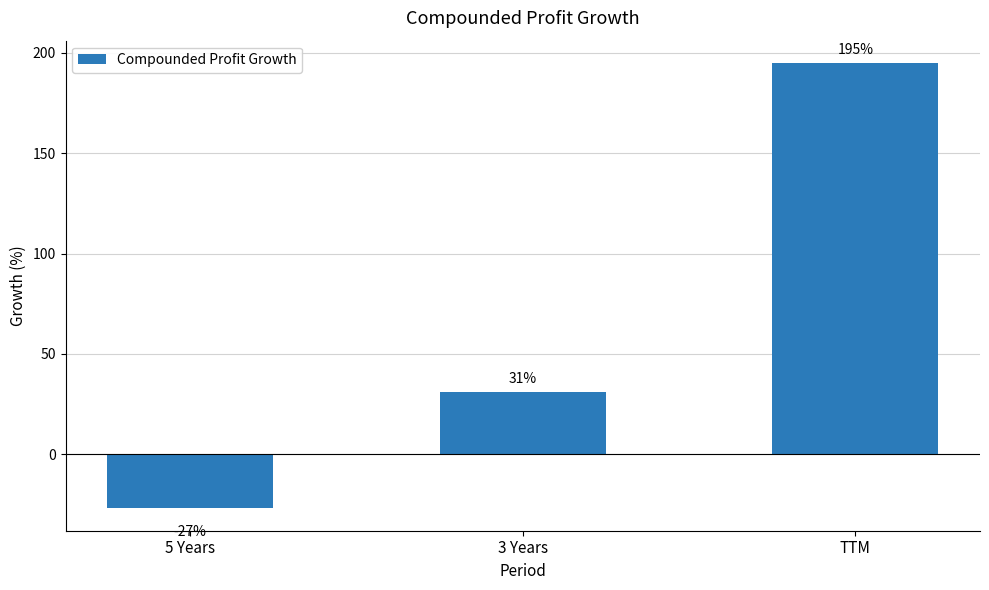

Reading right to left, what are all the values shown in this chart?

195	31	-27